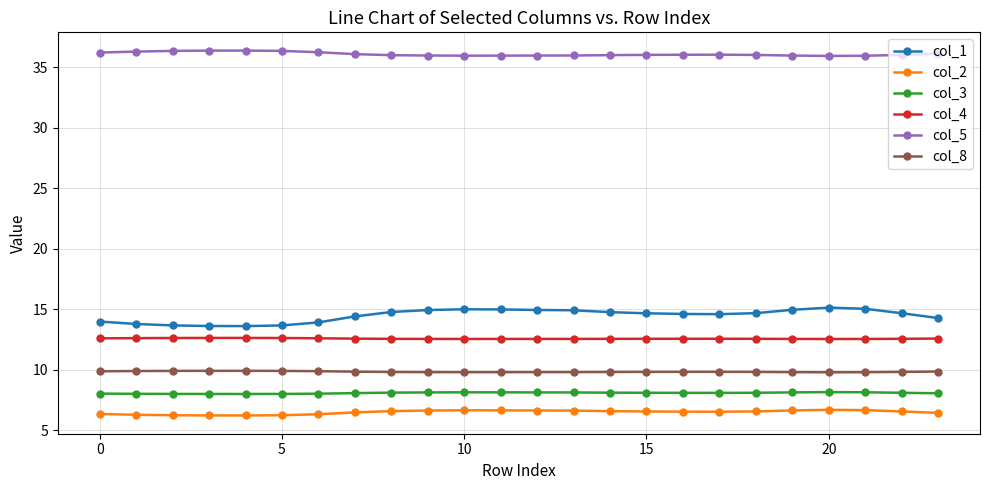

True or false: col_1 and col_2 cross at least once.

False